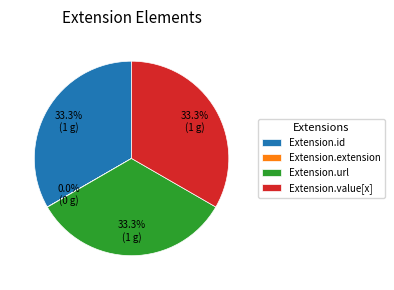

How much of the chart is everything except Extension.url?

66.7%